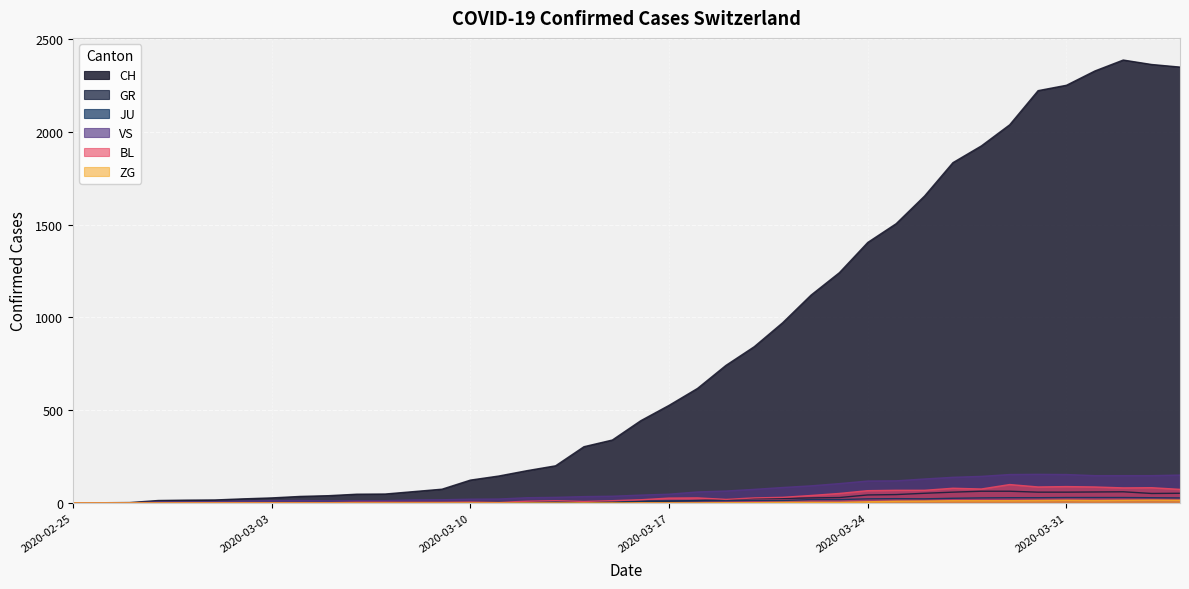

What is the greatest value displayed?

2387